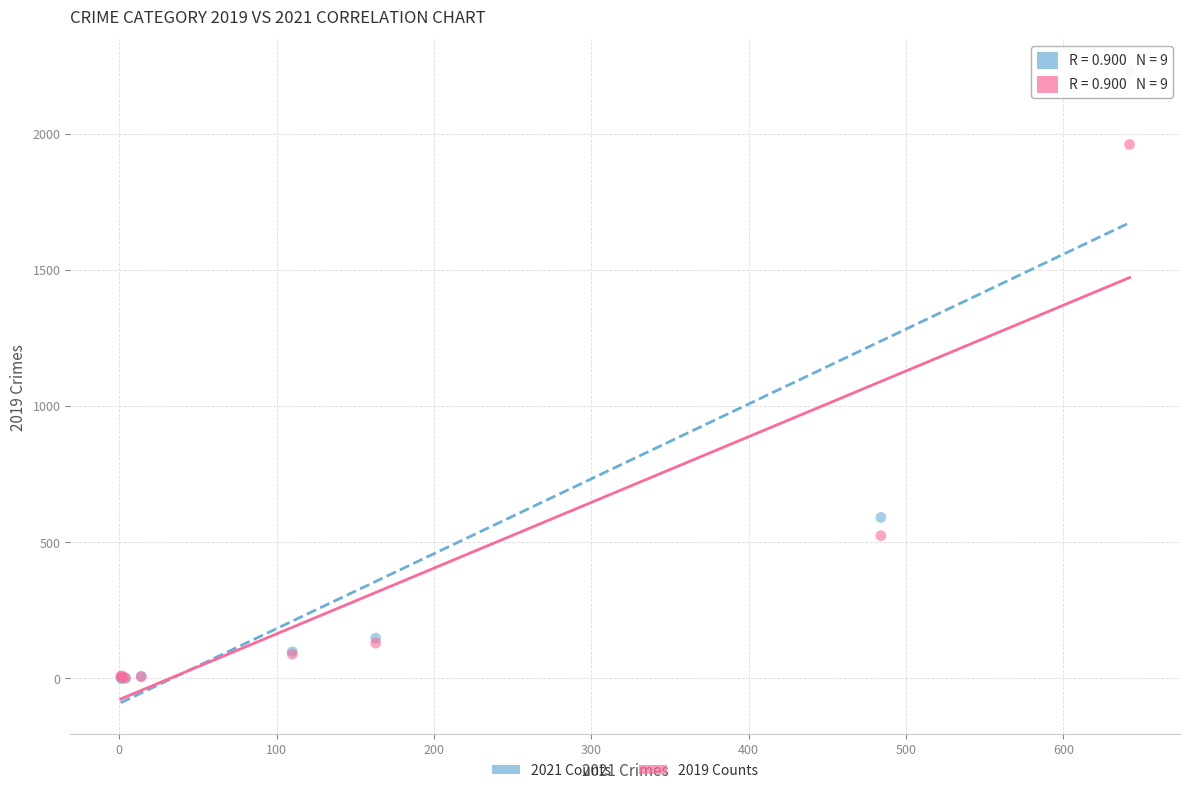

Across all series, what Y value is closest to 1115?

591.0